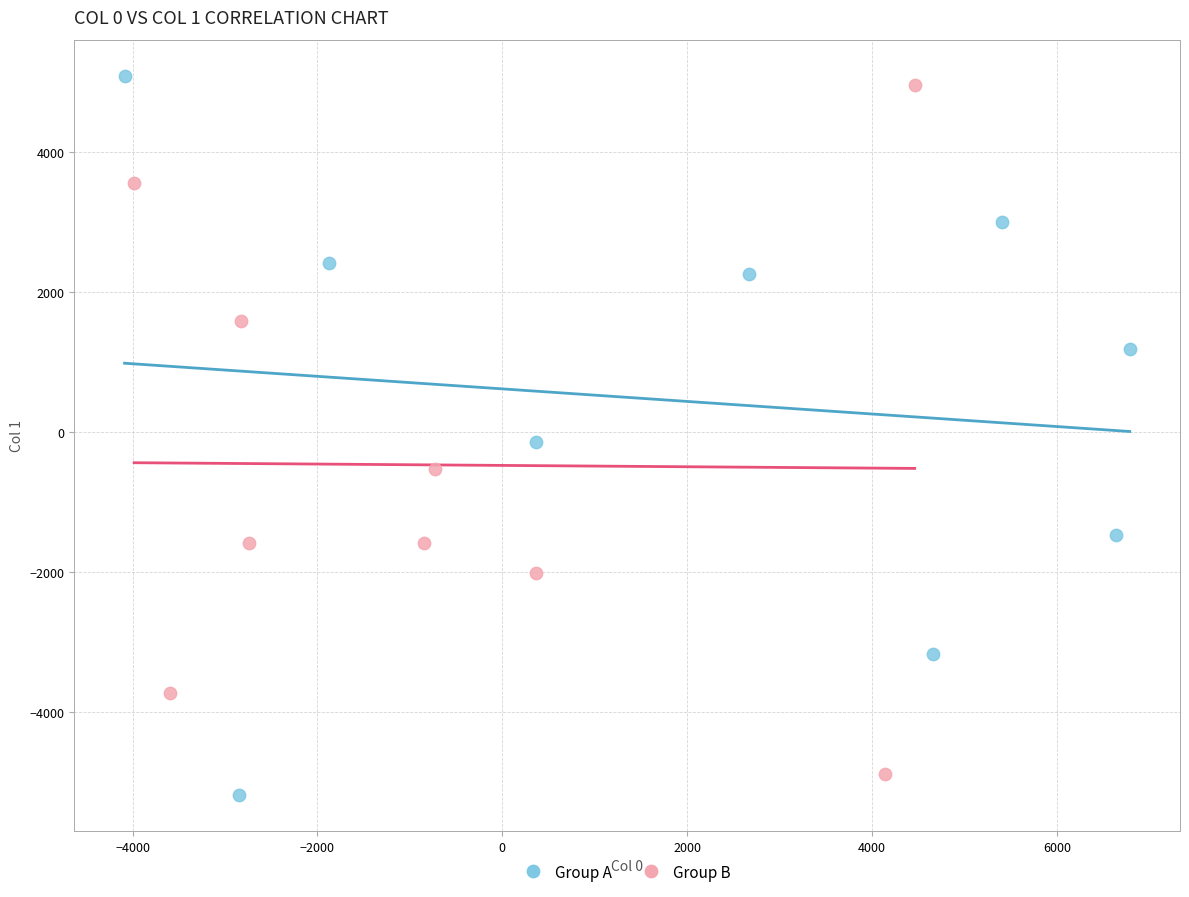

What are all the series names shown in the legend?

Group A, Group B